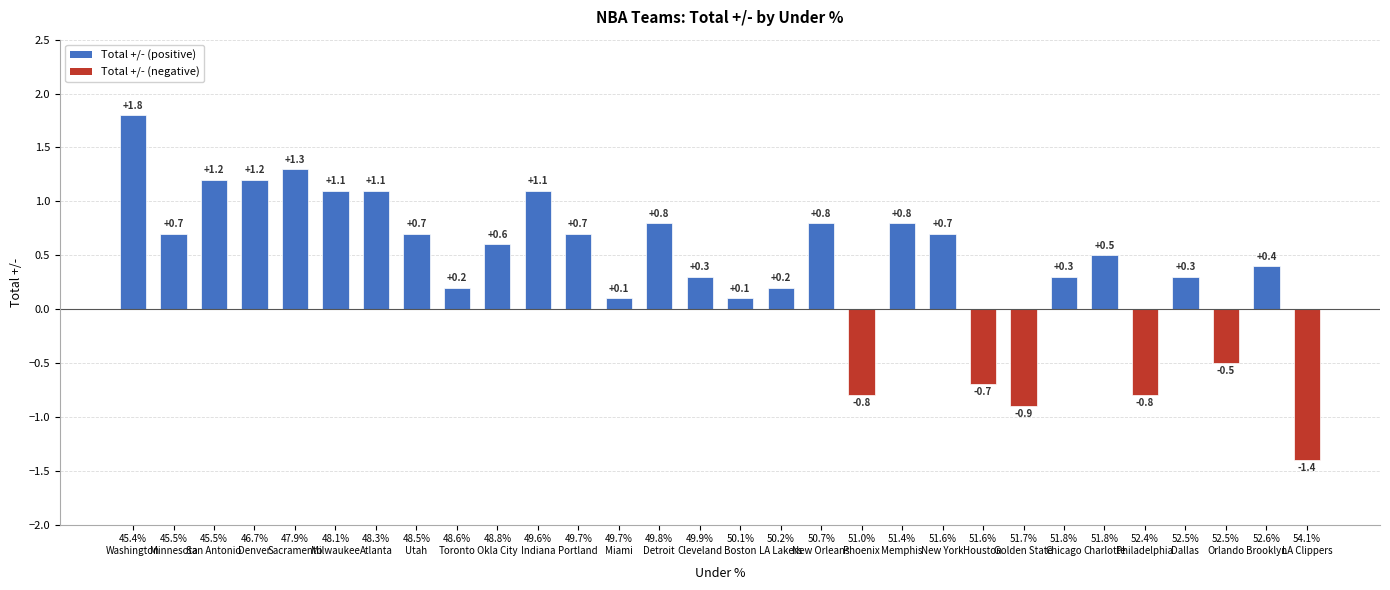

What is the greatest value displayed?

1.8